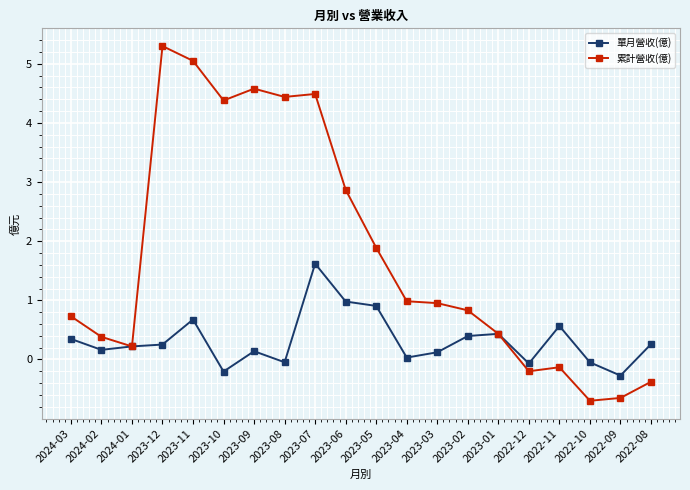

Which series has the widest spread of values?

累計營收(億)